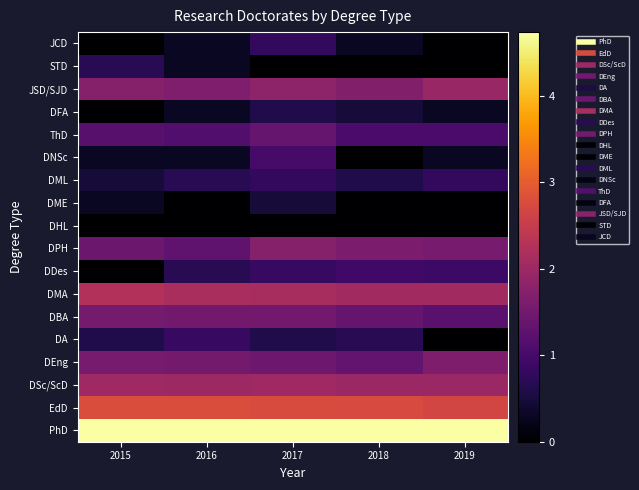

Count the number of categories in the chart.

5